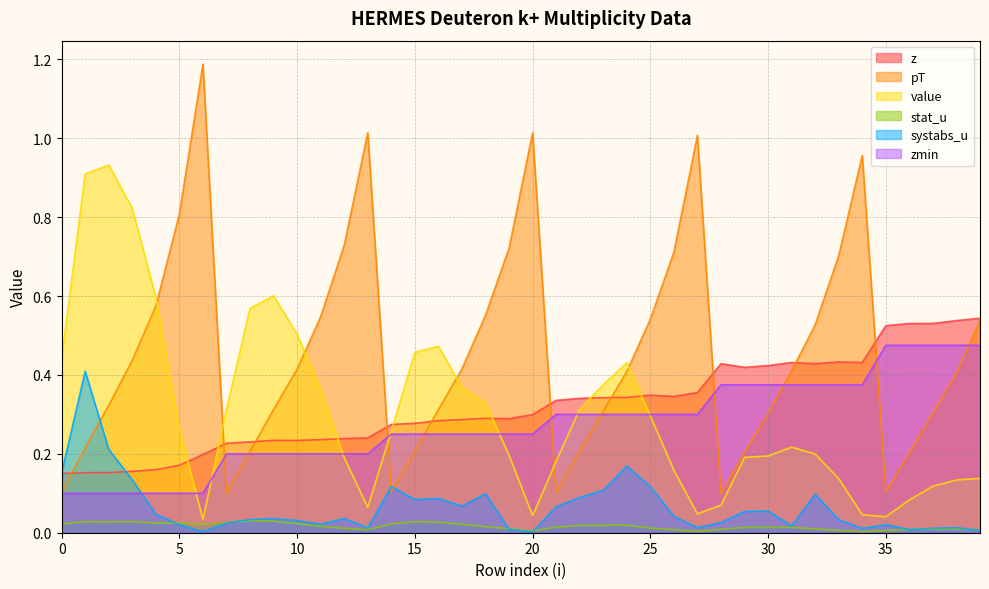

Which has a higher value, 29 or 25?

29